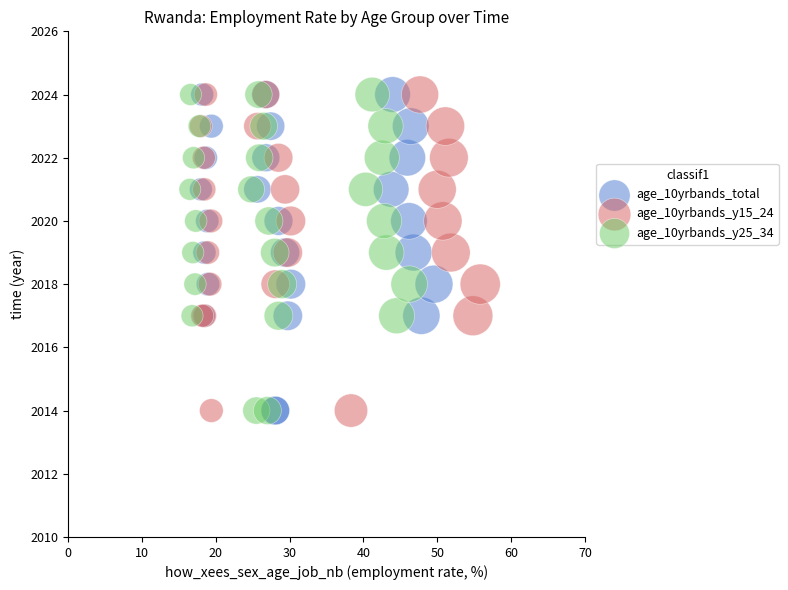

What are all the series names shown in the legend?

age_10yrbands_total, age_10yrbands_y15_24, age_10yrbands_y25_34